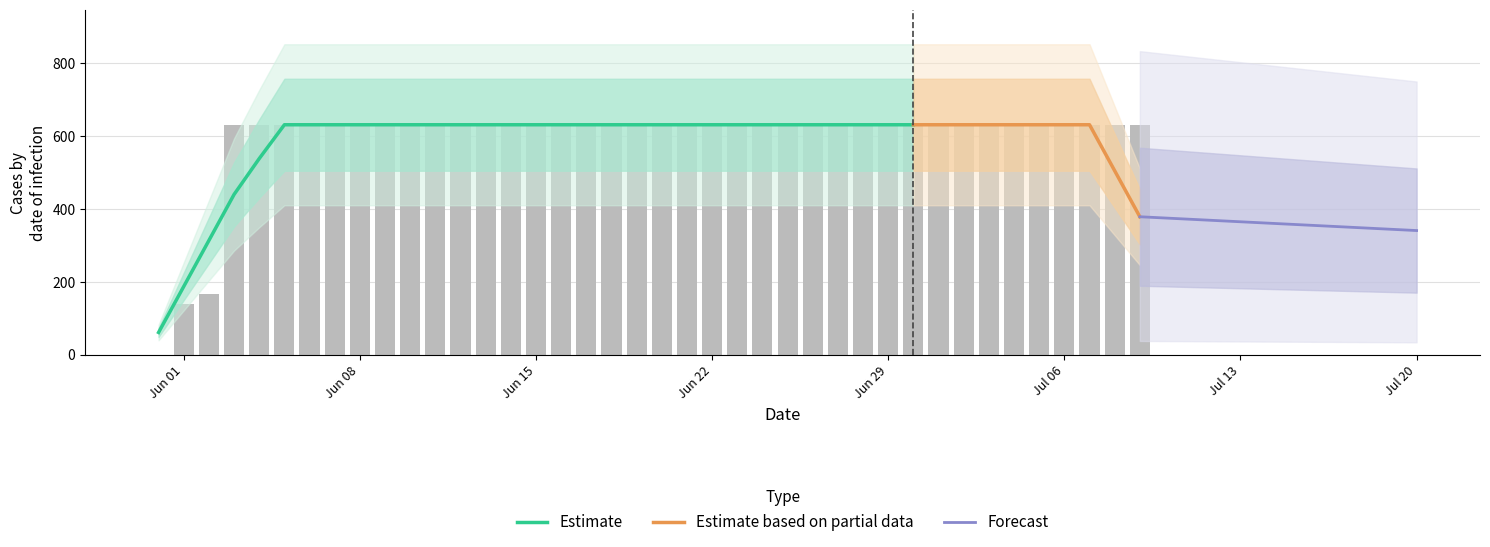

What is the value of the 34th bar from the left?

631